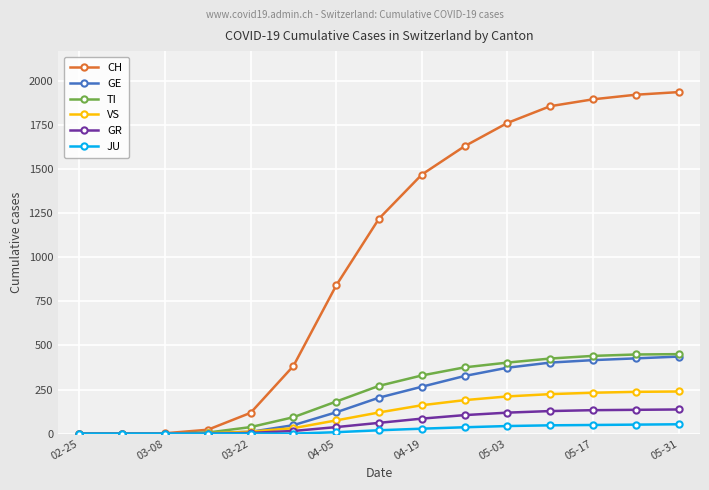

Which series has the largest total across all categories?

CH